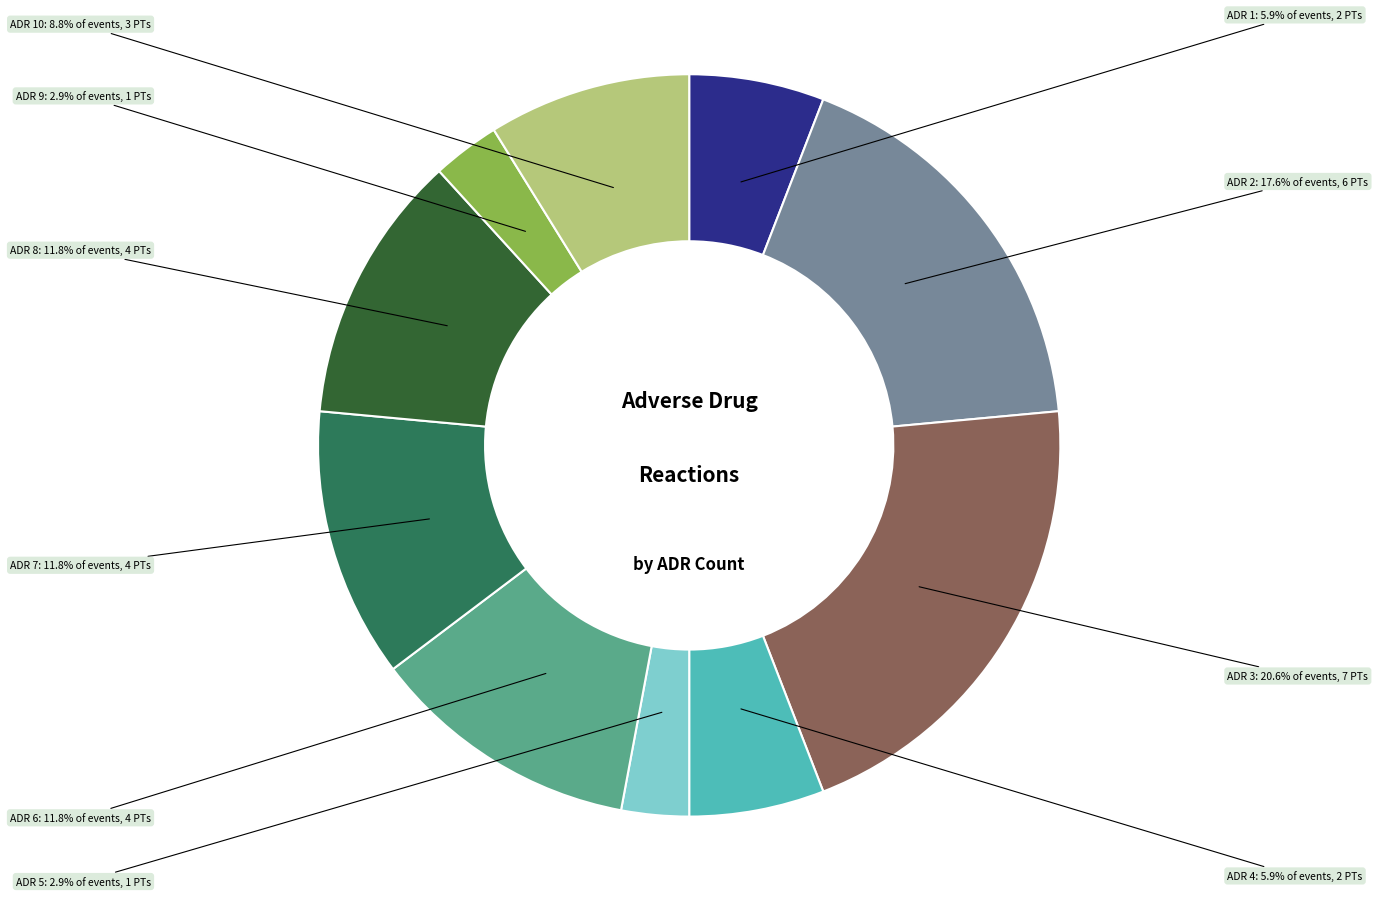

Is there any slice that represents more than half of the pie?

No